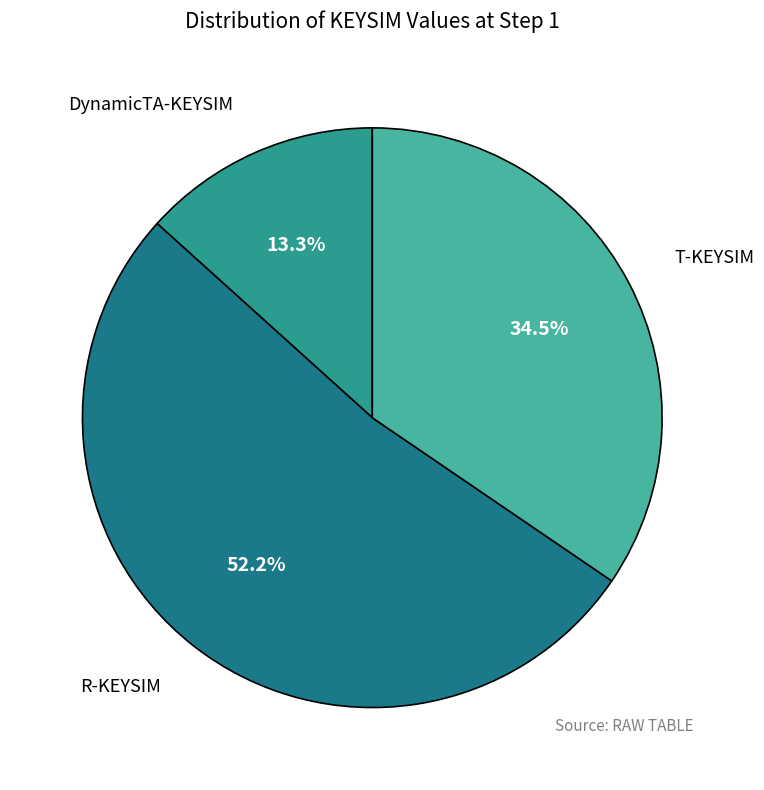

What is the ratio of the value at T-KEYSIM to the value at R-KEYSIM?

0.7